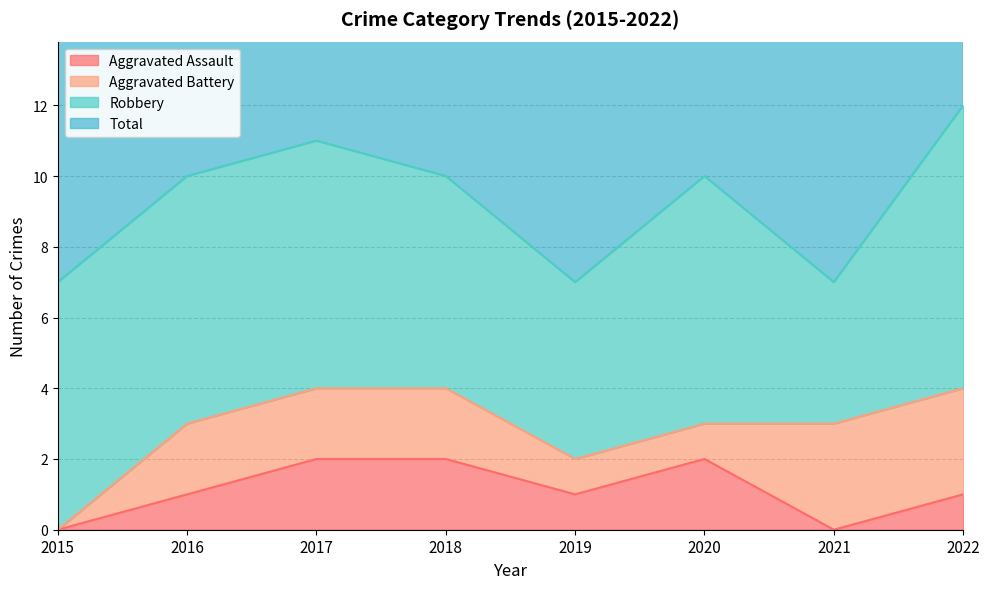

What is the value of the Total point at the 6th from the left?

10